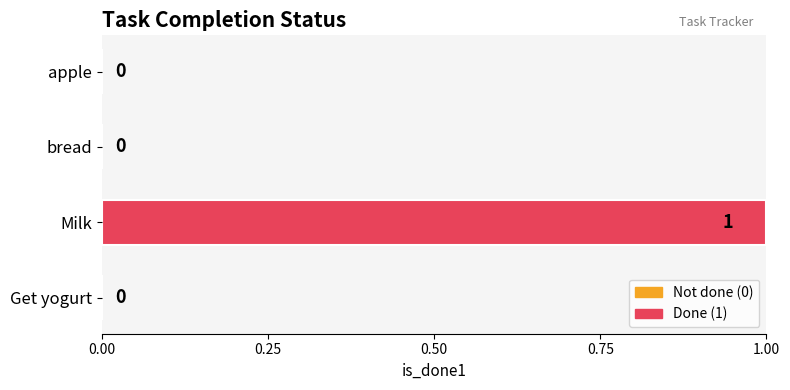

What is the sum of all values?

1